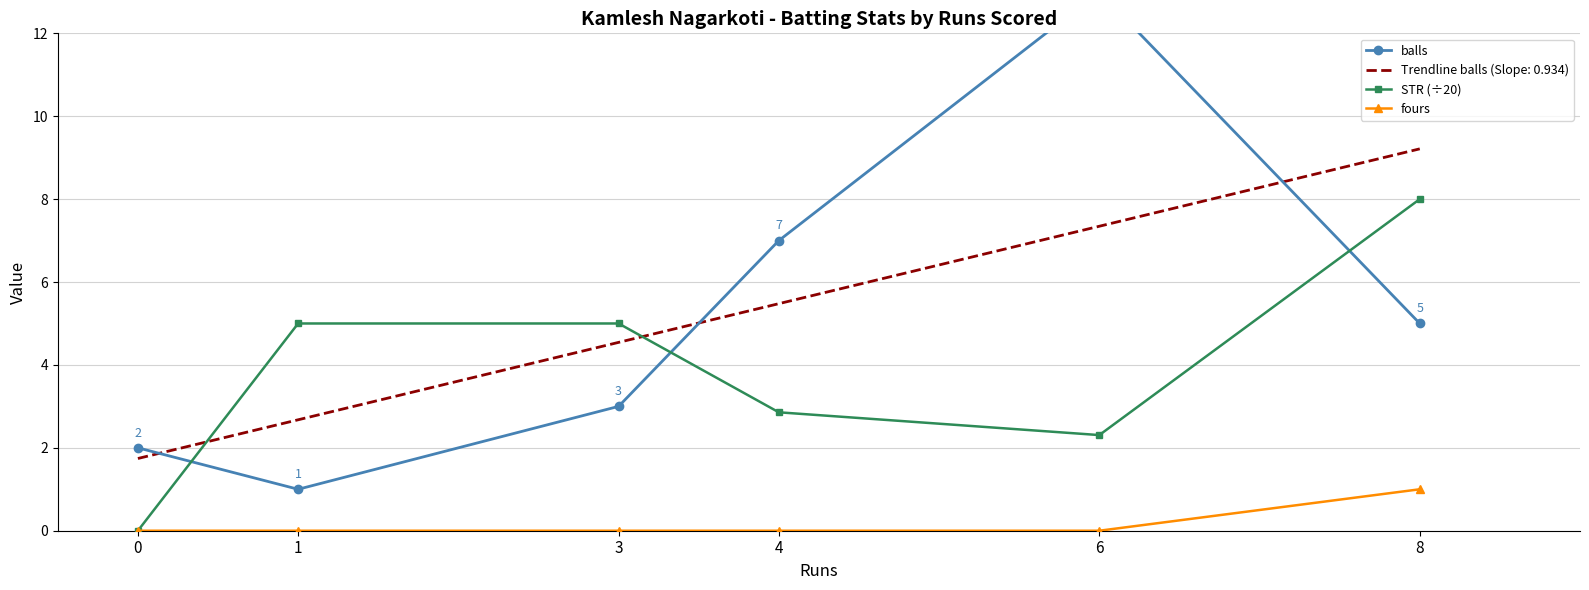

Rank the series by their average value, from highest to lowest.

balls, STR (÷20), fours